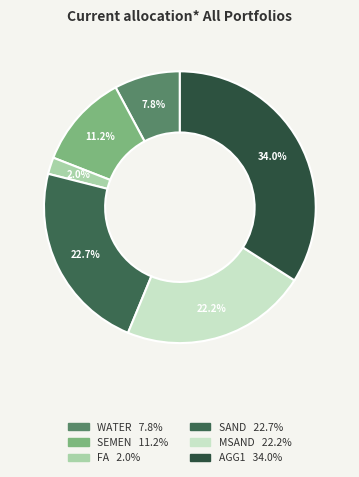

The WATER slice represents 8% of the pie. True or false?

True